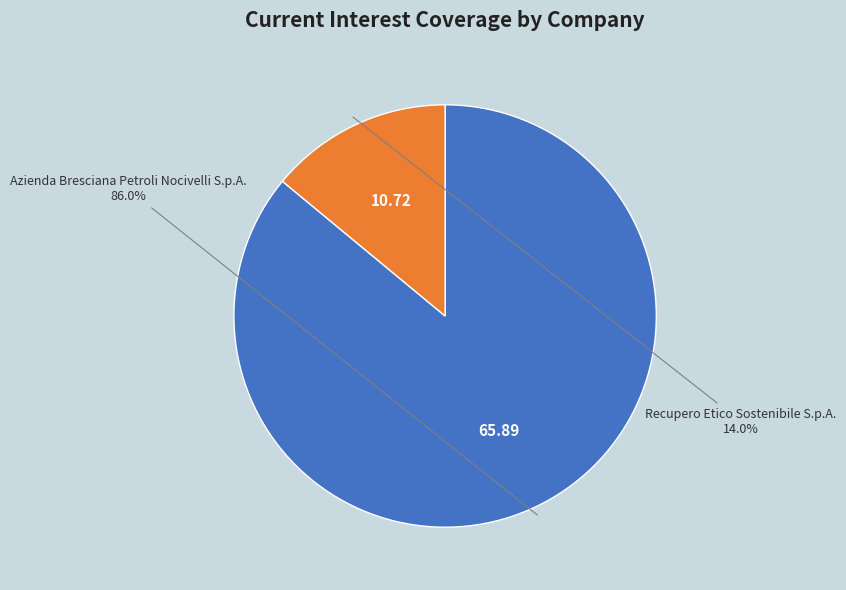

Is the sum of Recupero Etico Sostenibile S.p.A. and Azienda Bresciana Petroli Nocivelli S.p.A. greater than half?

Yes